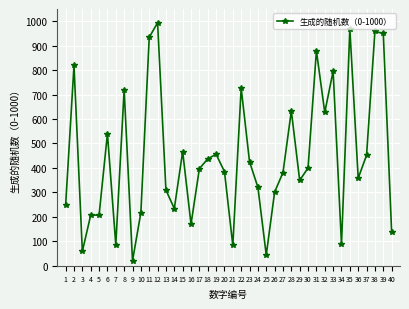

What is the ratio of the value at 38 to the value at 13?

3.1